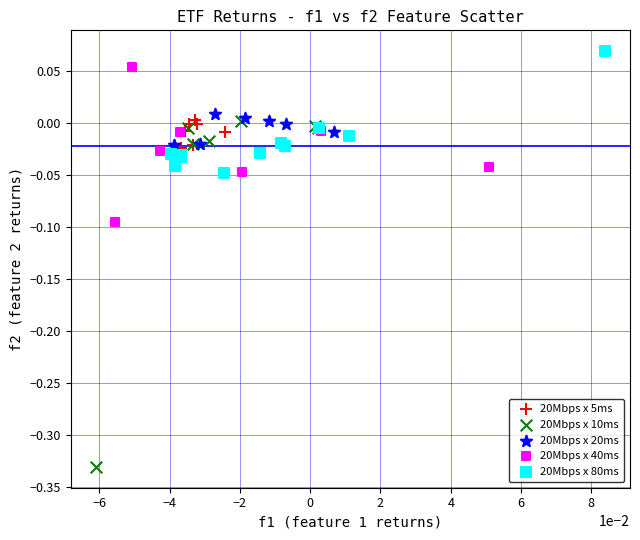

Which series contains the lowest Y value?

20Mbps x 10ms